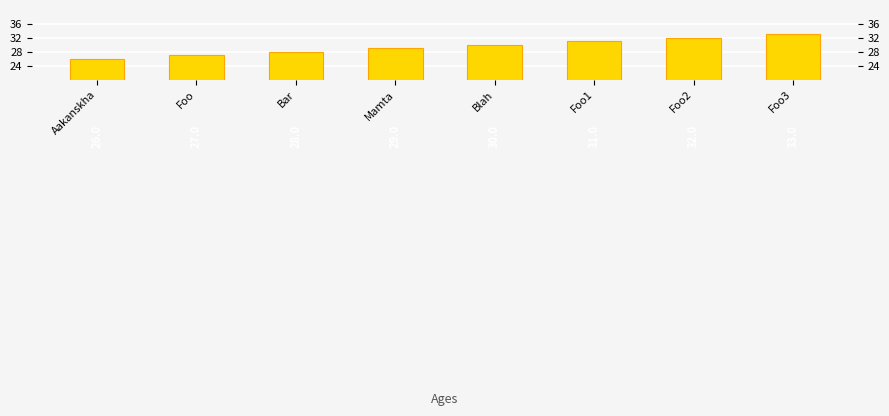

How many data points does each series have?

8